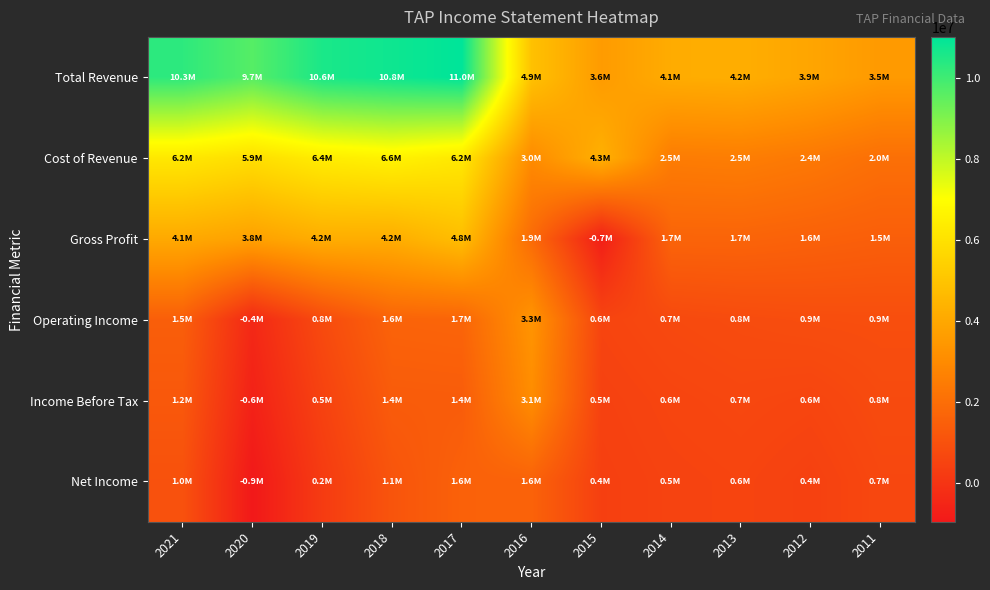

Rank the series at 2012 from lowest to highest value.

Net Income, Income Before Tax, Operating Income, Gross Profit, Cost of Revenue, Total Revenue